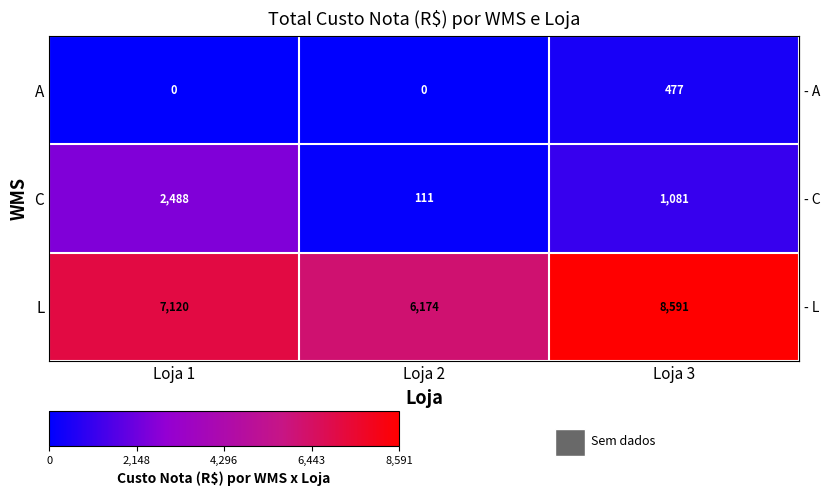

What is the difference between the maximum and minimum values in the A series?

477